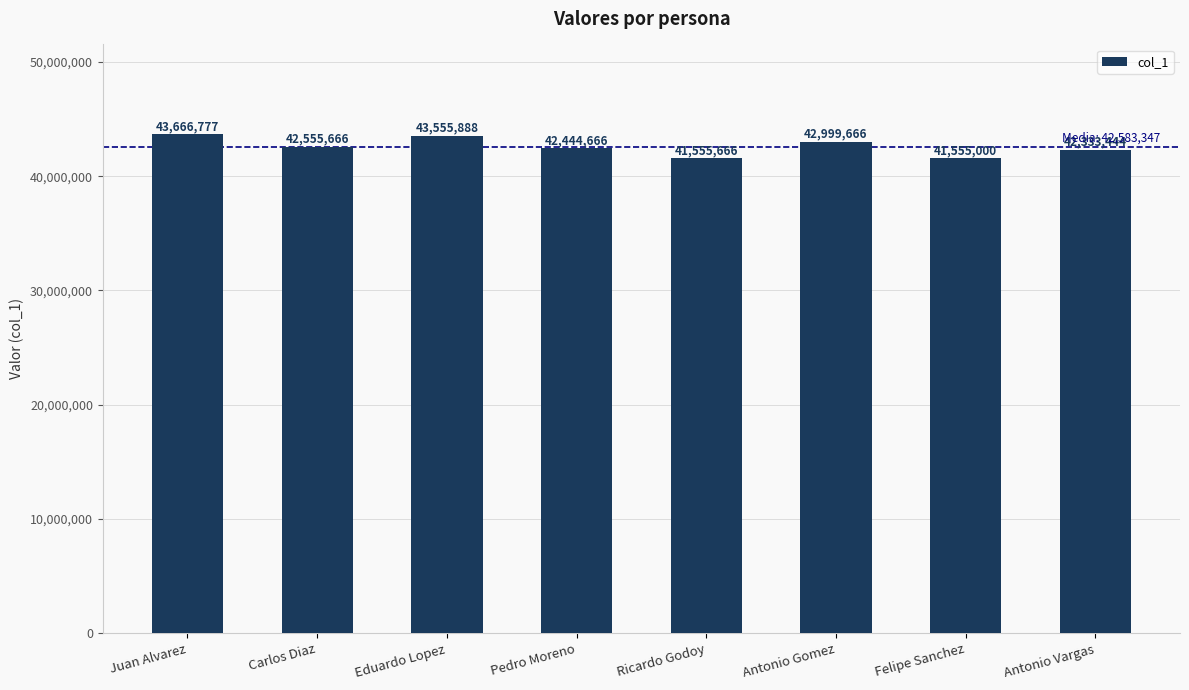

List the labels in order of value, smallest first.

Felipe Sanchez, Ricardo Godoy, Antonio Vargas, Pedro Moreno, Carlos Diaz, Antonio Gomez, Eduardo Lopez, Juan Alvarez